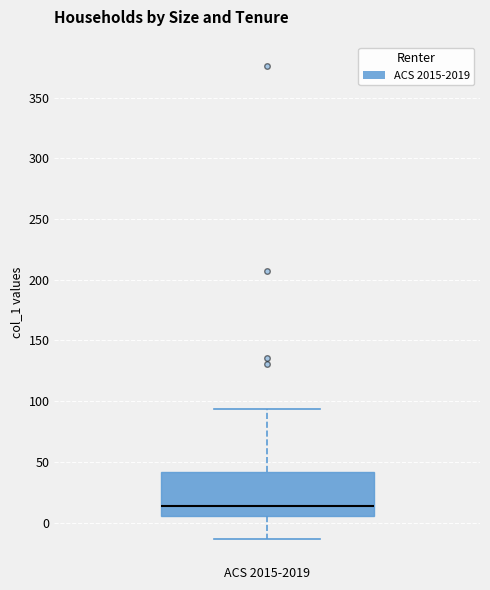

Read this box plot against the y-axis: the position of the median line, the range covered by the box, and the ends of both whiskers. The values are not printed on the chart, so give them approximately, as read against the axis.

median 15, box 5 to 40, whiskers -15 to 95